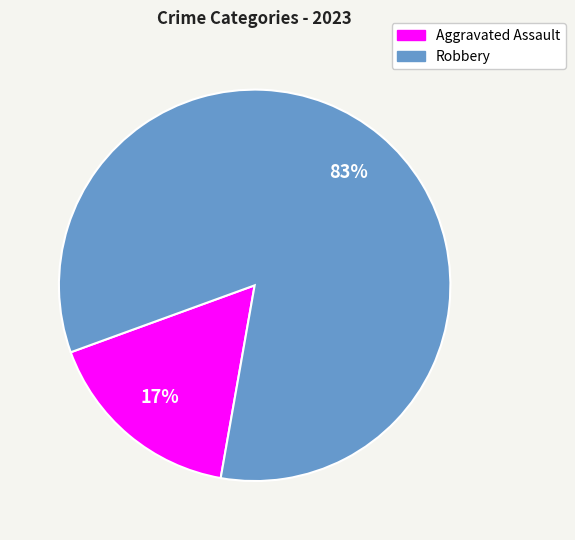

Between Aggravated Assault and Robbery, which is larger?

Robbery